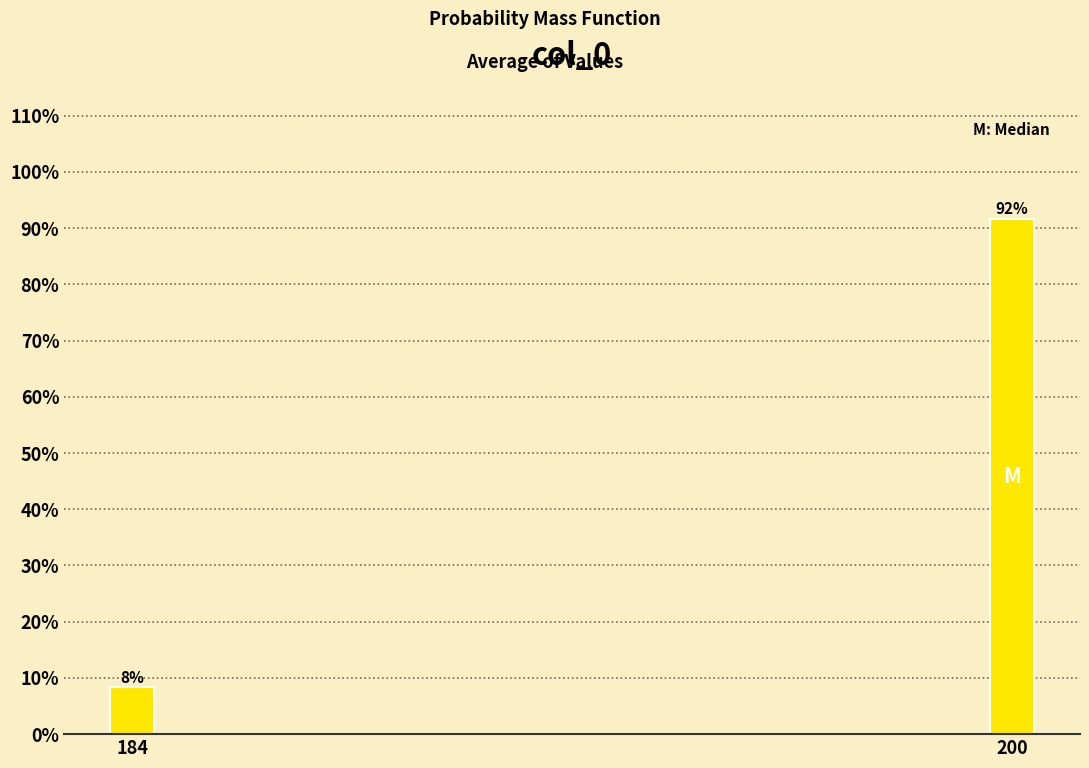

What is the average value?

50.0